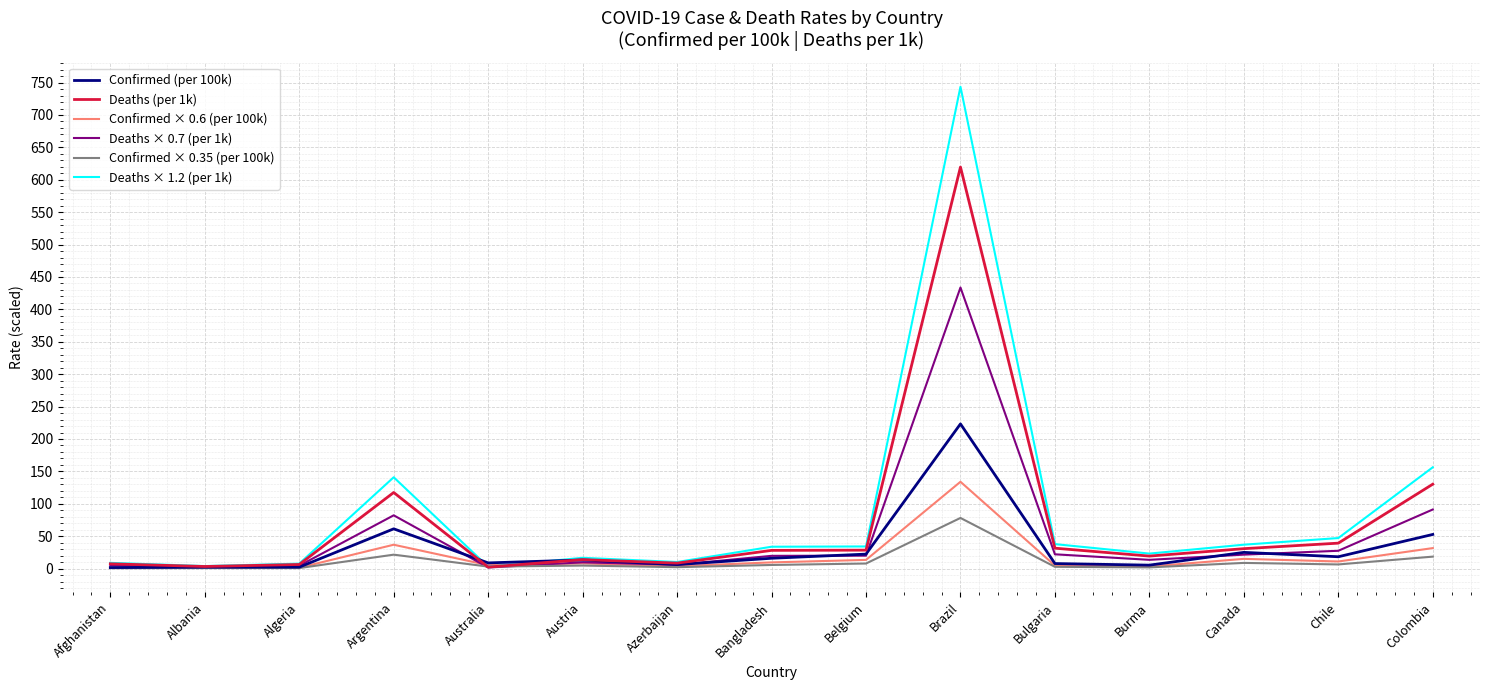

At which label does Confirmed × 0.6 (per 100k) first exceed 7?

Argentina